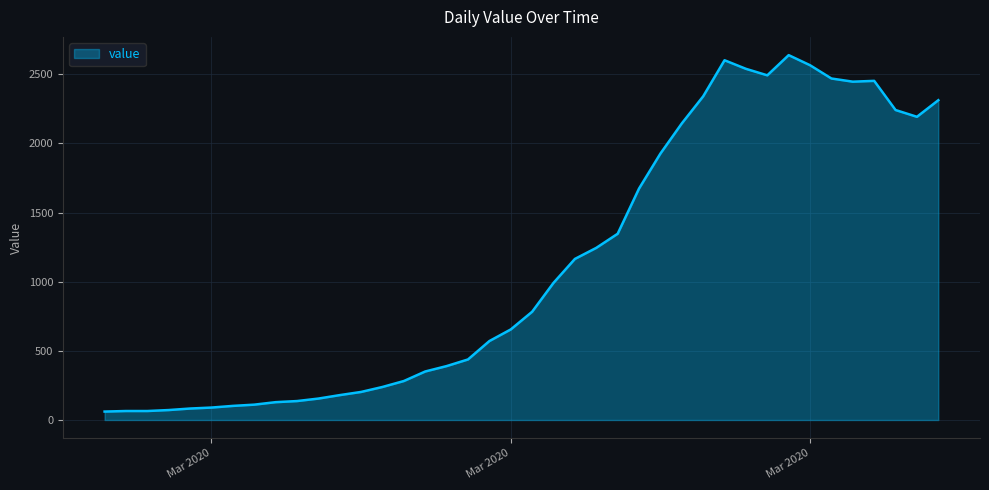

How many lines are shown in the chart?

1